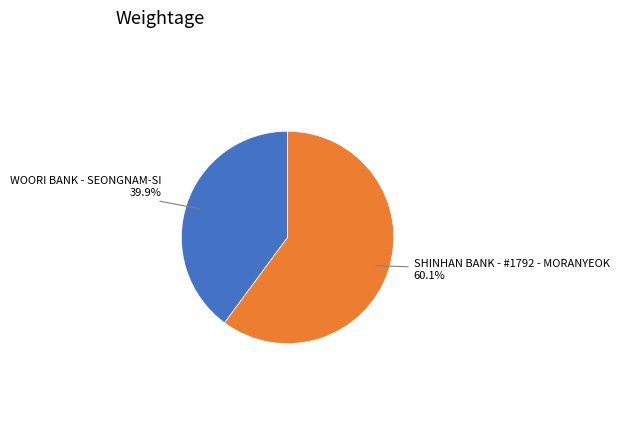

Count the number of slices in the pie.

2